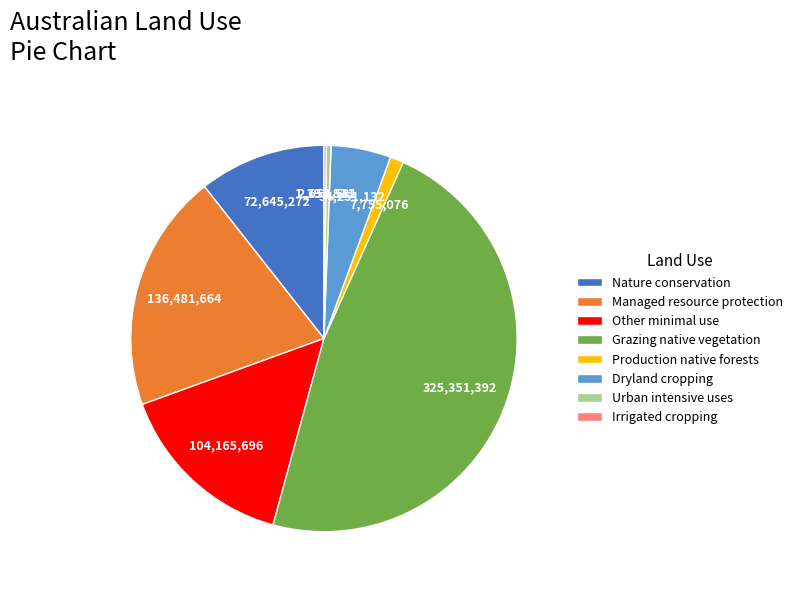

Is Nature conservation the majority of the pie?

No